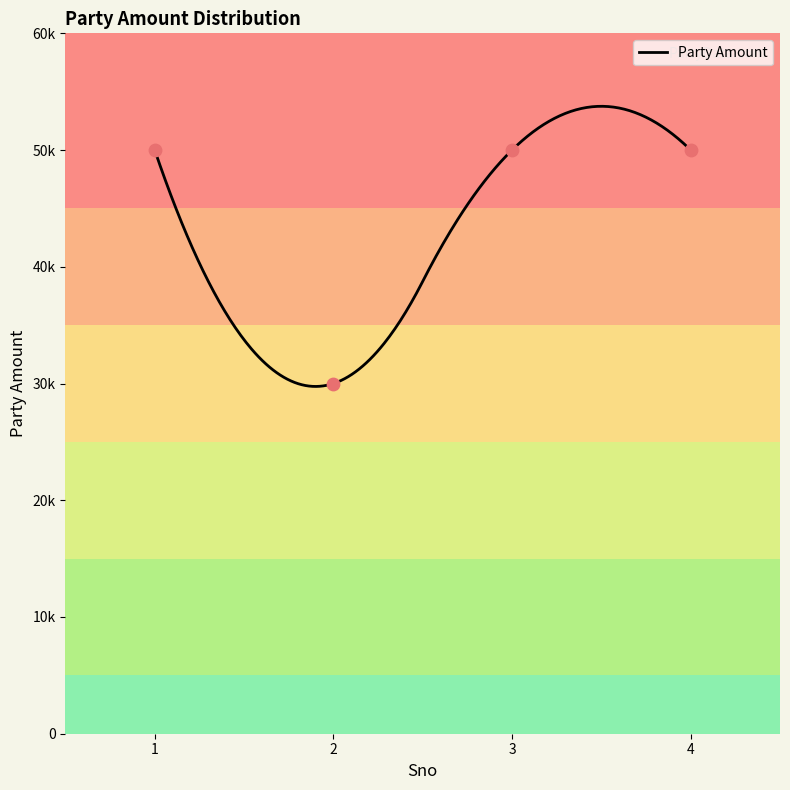

Approximately how many times larger is the value at 1 compared to 3?

1.0